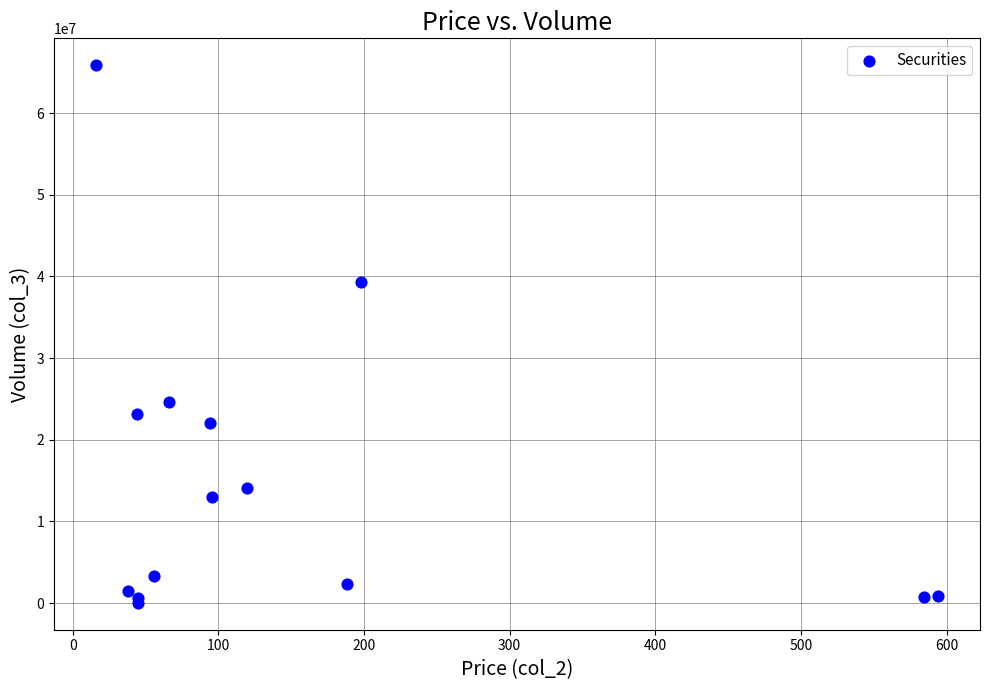

What Y value in the scatter plot is closest to 32949131?

39315126